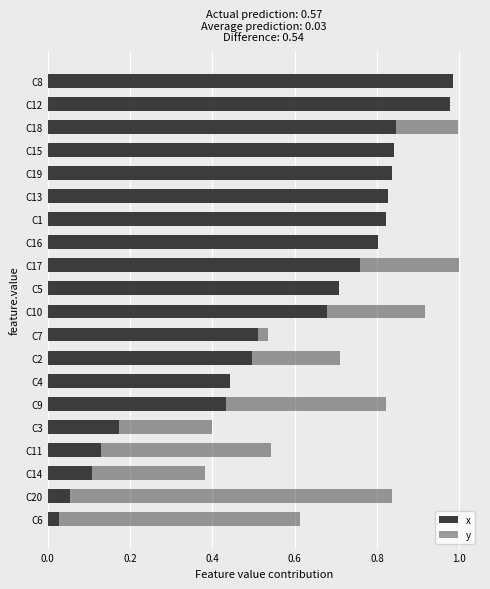

What position from the right is C2?

8